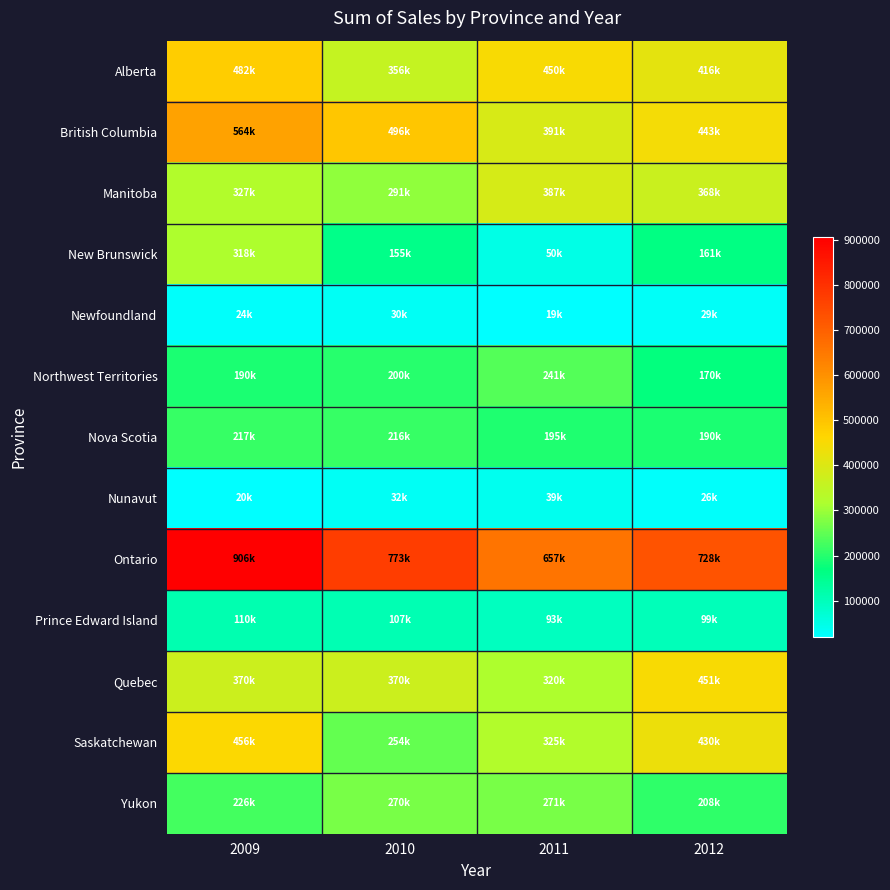

Reading left to right, list all the values displayed in this chart.

Alberta: 2009=482247.2	2010=356161.5	2011=450166.4	2012=416216.3
British Columbia: 2009=563596.2	2010=495629.0	2011=390621.8	2012=442910.8
Manitoba: 2009=326776.3	2010=291163.1	2011=386643.8	2012=368265.5
New Brunswick: 2009=317772.3	2010=155368.7	2011=49772.4	2012=161298.1
Newfoundland: 2009=23818.0	2010=30398.1	2011=19315.7	2012=29392.3
Northwest Territories: 2009=190377.8	2010=200178.0	2011=240698.7	2012=169592.8
Nova Scotia: 2009=216646.6	2010=215990.7	2011=194691.6	2012=190400.5
Nunavut: 2009=19579.6	2010=31692.5	2011=38899.9	2012=26204.4
Ontario: 2009=905639.5	2010=772618.5	2011=656742.0	2012=728212.6
Prince Edward Island: 2009=110156.5	2010=106670.6	2011=93491.8	2012=99064.4
Quebec: 2009=370323.0	2010=369739.0	2011=319538.3	2012=450594.8
Saskatchewan: 2009=455750.1	2010=253846.7	2011=324916.8	2012=429942.2
Yukon: 2009=226456.4	2010=270224.5	2011=271317.3	2012=207869.1